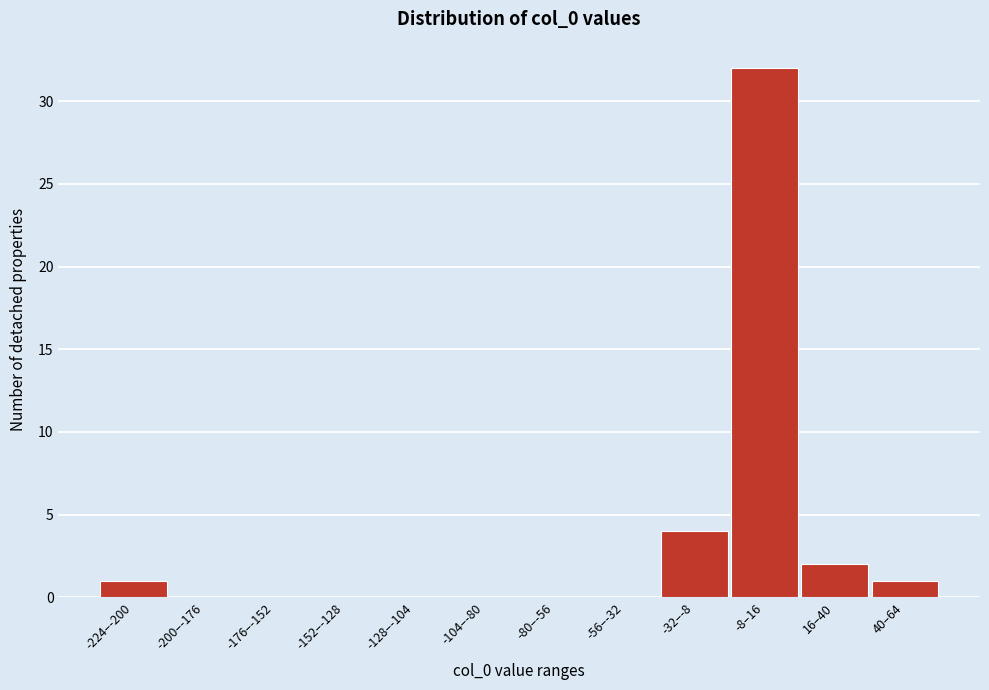

Reading left to right, list all the values displayed in this chart.

-224–-200=1	-200–-176=0	-176–-152=0	-152–-128=0	-128–-104=0	-104–-80=0	-80–-56=0	-56–-32=0	-32–-8=4	-8–16=32	16–40=2	40–64=1